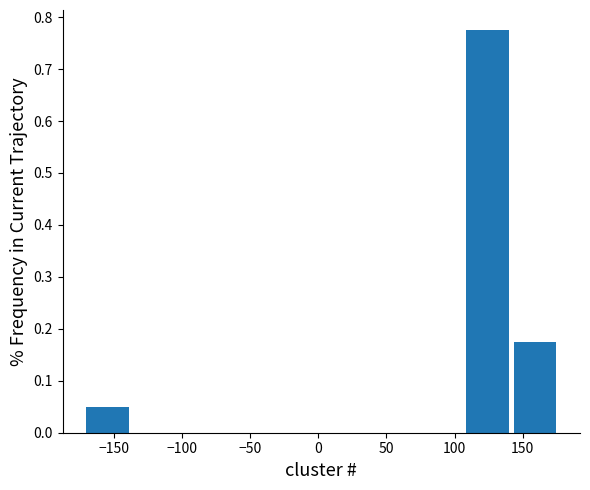

How tall is the bar that spans 105 to 140 on the x-axis? Neither the bar edges nor the heights are printed on the chart, so give them approximately, as read against the axes.

0.78